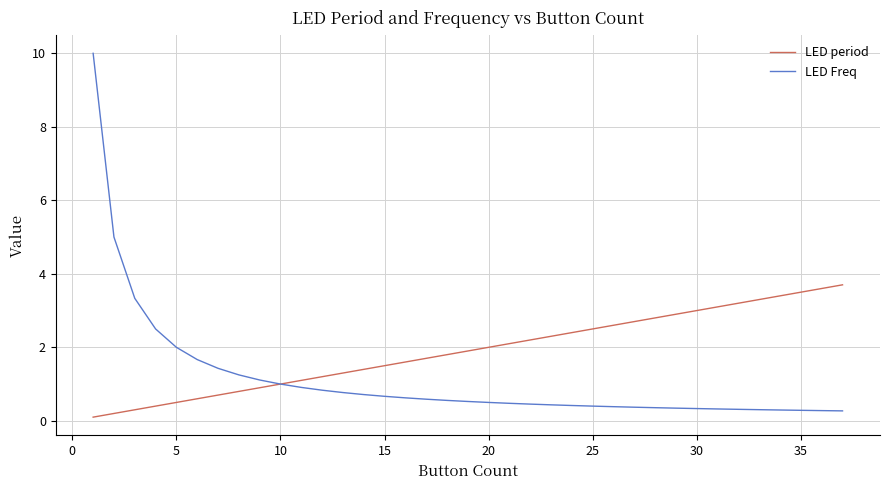

Which series has the largest total across all categories?

LED period